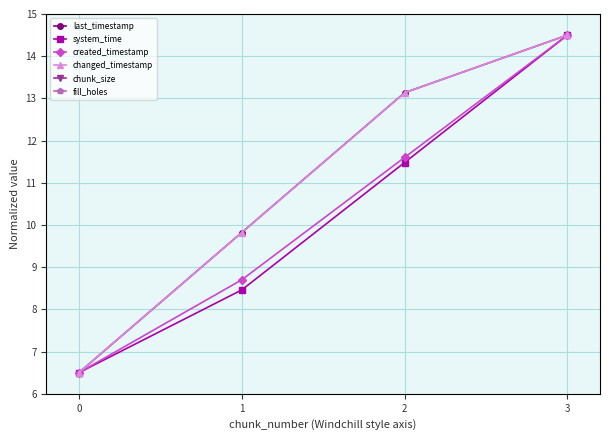

Count the number of data series in this chart.

6